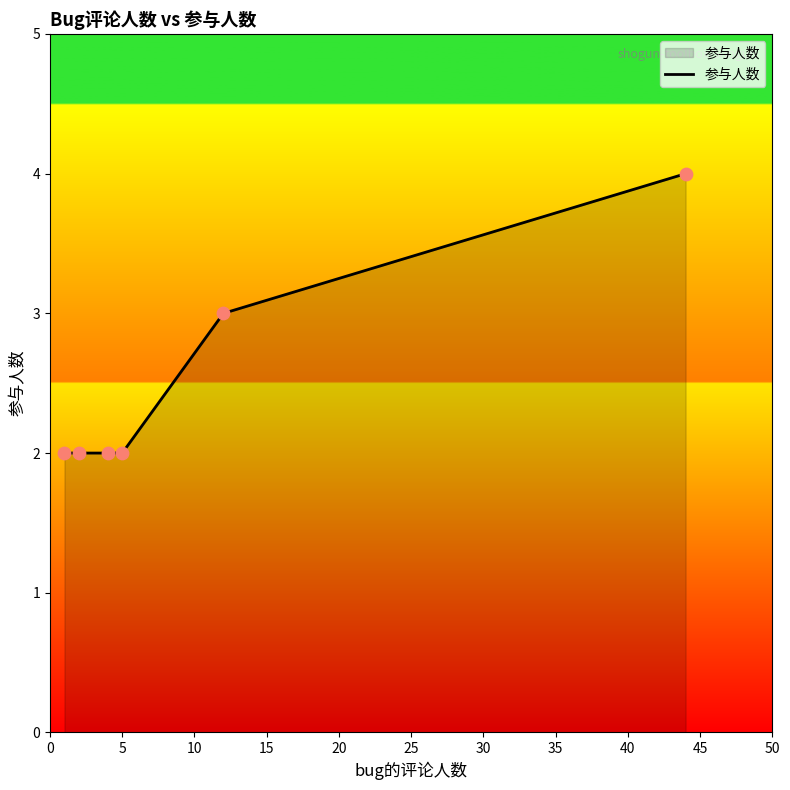

What is the greatest value displayed?

4